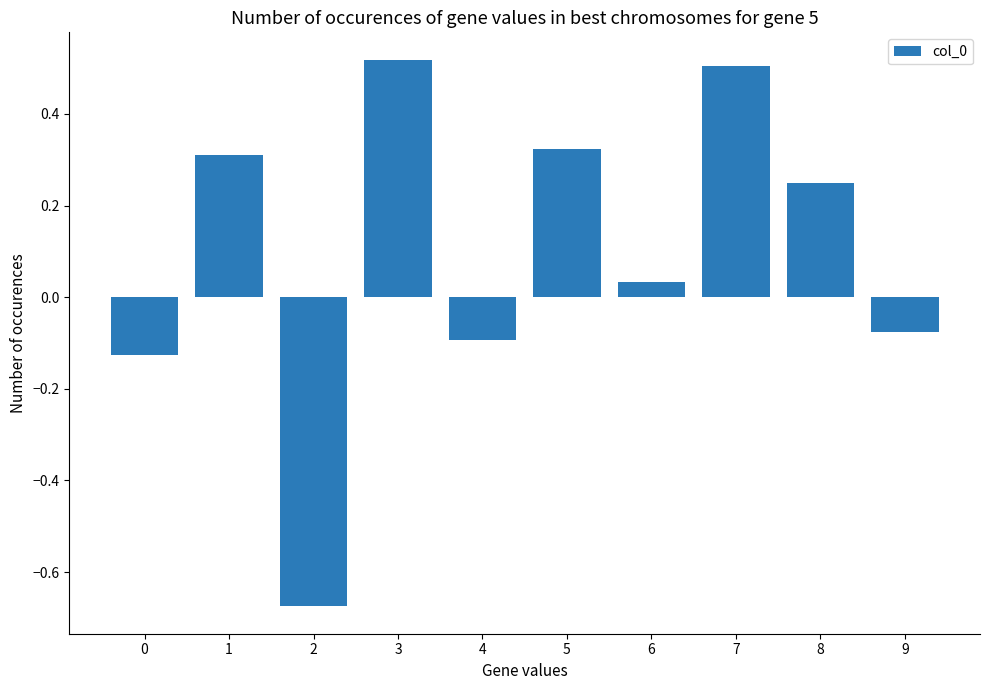

At which label is the value closest to 0?

6